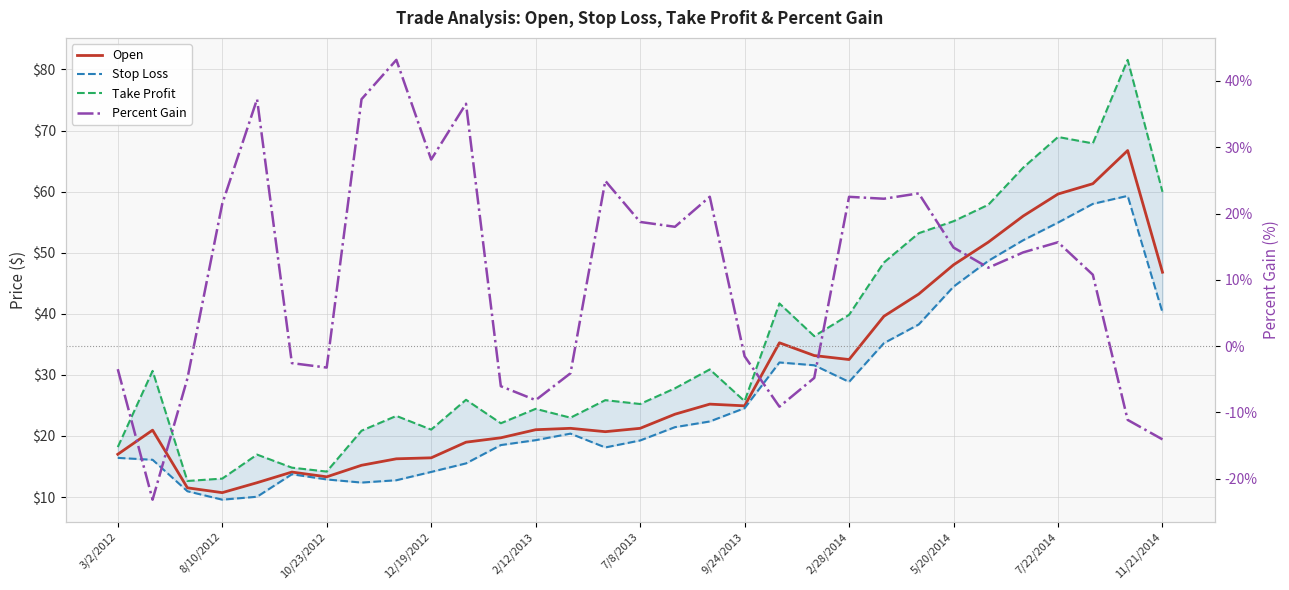

Is it true that Open equals 25.2 at 17?

True